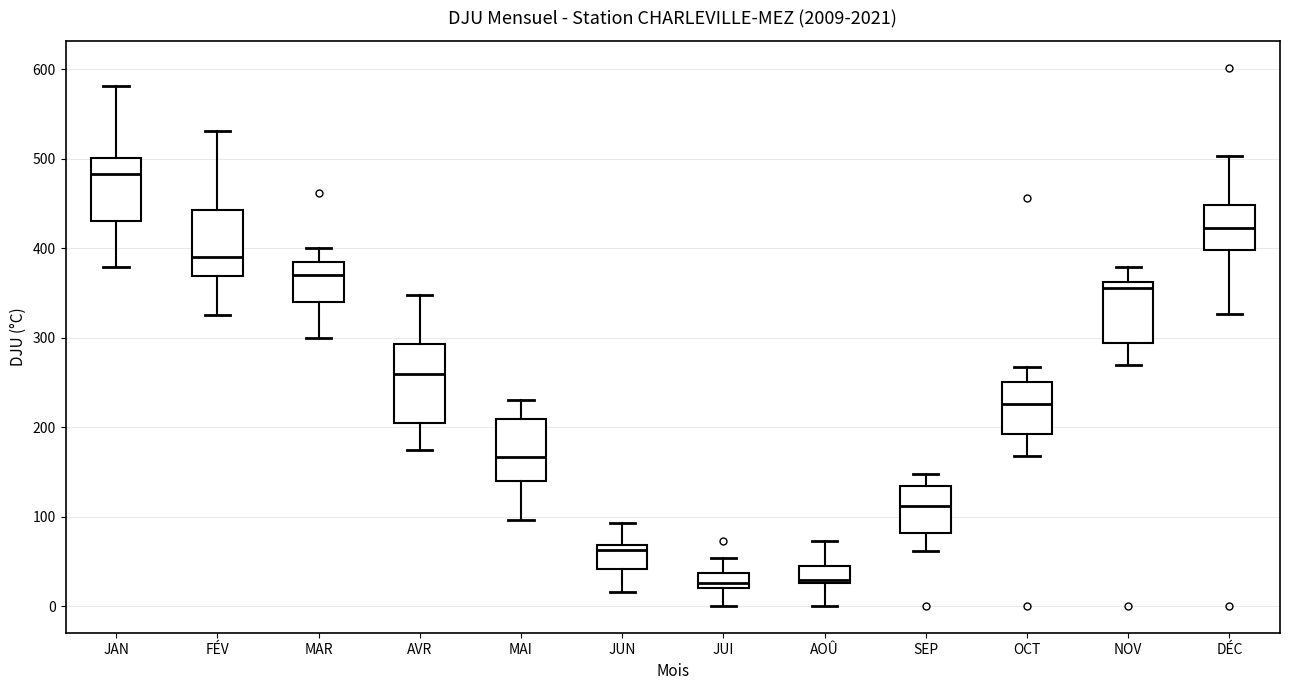

Where does the lower whisker of the box for OCT end on the y-axis? The values are not printed on the chart, so give them approximately, as read against the axis.

170